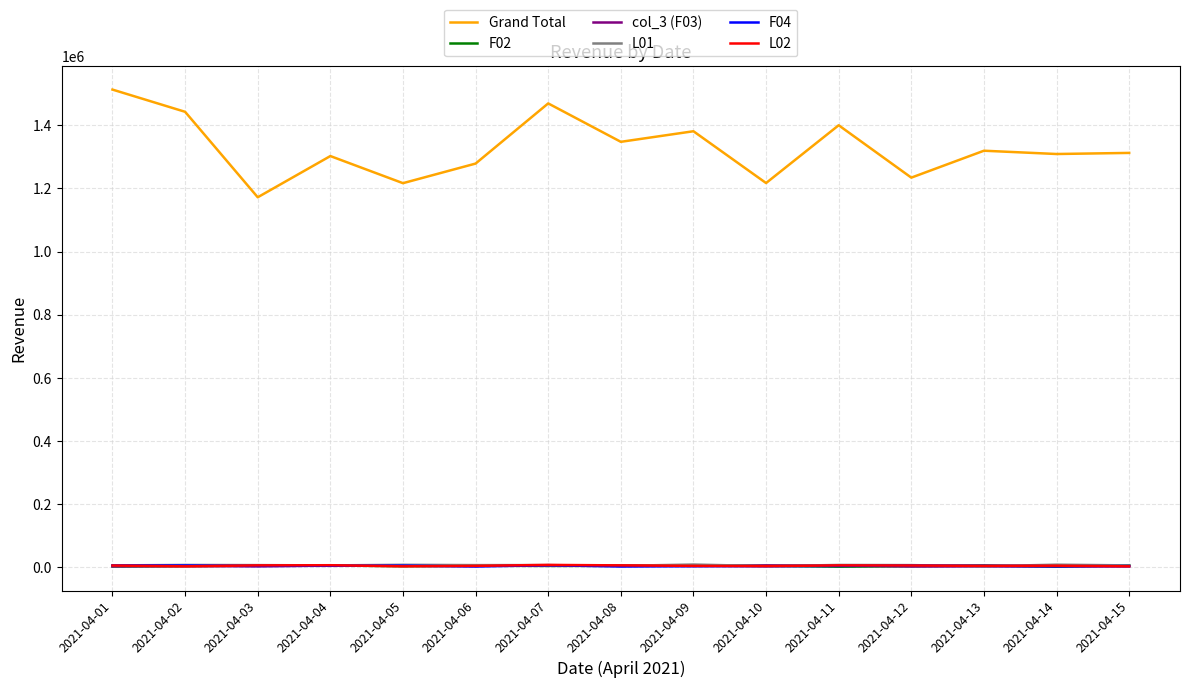

What is the difference between the highest and lowest values at 2021-04-01?

1511999